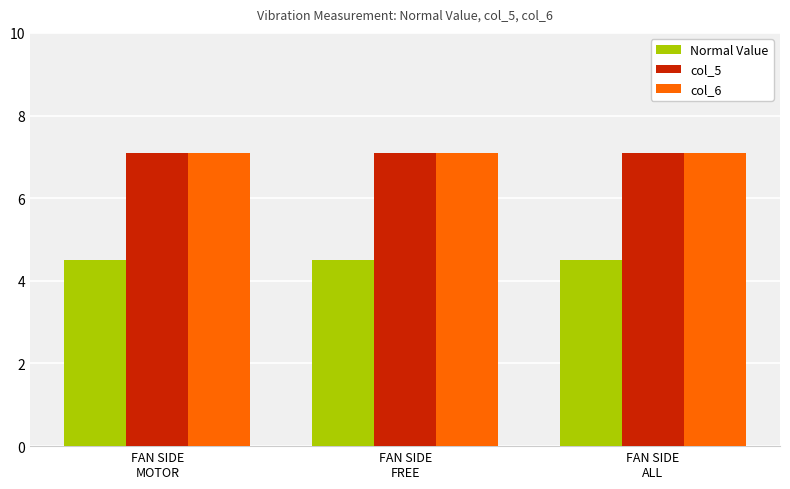

At how many categories does at least one series exceed 6?

3